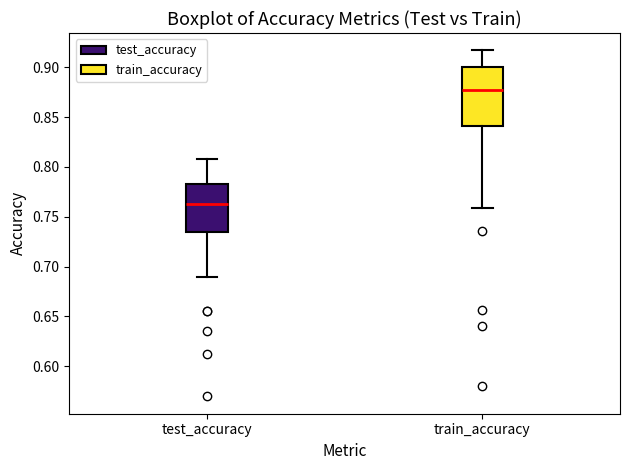

Reading left to right, read every box against the y-axis: the position of its median line, the range the box covers, and the ends of its whiskers. The values are not printed on the chart, so give them approximately, as read against the axis.

test_accuracy: median 0.760, box 0.735 to 0.785, whiskers 0.690 to 0.810
train_accuracy: median 0.875, box 0.840 to 0.900, whiskers 0.760 to 0.915